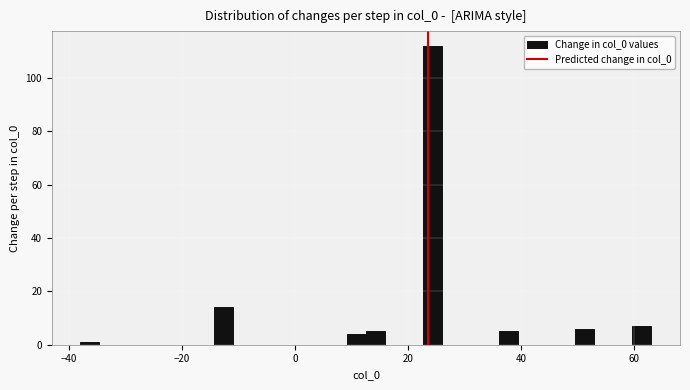

Read against the x-axis, roughly where is the centre of the tallest bar?

24